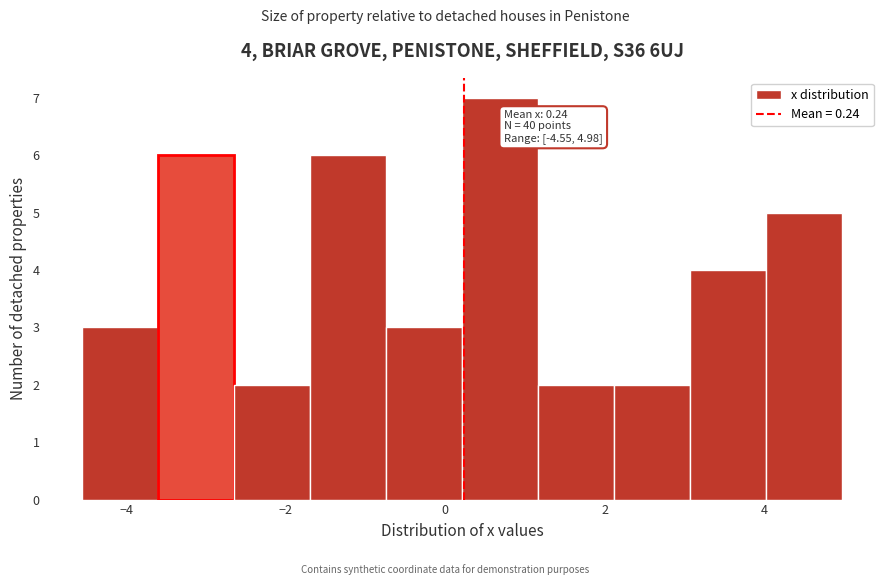

Over which range of the x-axis is the bar tallest?

0.2 to 1.2